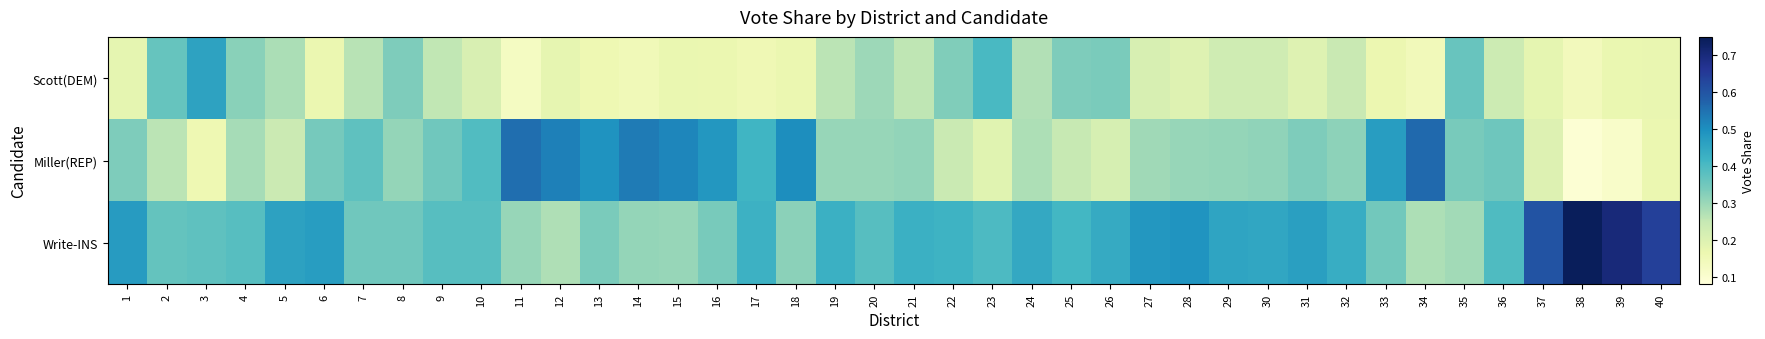

Reading right to left, extract all data points from this chart.

Scott(DEM): 40=0.2	39=0.2	38=0.1	37=0.2	36=0.2	35=0.4	34=0.1	33=0.2	32=0.2	31=0.2	30=0.2	29=0.2	28=0.2	27=0.2	26=0.3	25=0.3	24=0.3	23=0.4	22=0.3	21=0.3	20=0.3	19=0.3	18=0.2	17=0.2	16=0.2	15=0.2	14=0.2	13=0.2	12=0.2	11=0.1	10=0.2	9=0.3	8=0.3	7=0.3	6=0.2	5=0.3	4=0.3	3=0.5	2=0.4	1=0.2
Miller(REP): 40=0.2	39=0.1	38=0.1	37=0.2	36=0.4	35=0.3	34=0.6	33=0.5	32=0.3	31=0.3	30=0.3	29=0.3	28=0.3	27=0.3	26=0.2	25=0.2	24=0.3	23=0.2	22=0.2	21=0.3	20=0.3	19=0.3	18=0.5	17=0.4	16=0.5	15=0.5	14=0.5	13=0.5	12=0.5	11=0.6	10=0.4	9=0.4	8=0.3	7=0.4	6=0.3	5=0.2	4=0.3	3=0.2	2=0.3	1=0.3
Write-INS: 40=0.6	39=0.7	38=0.7	37=0.6	36=0.4	35=0.3	34=0.3	33=0.3	32=0.4	31=0.5	30=0.5	29=0.5	28=0.5	27=0.5	26=0.4	25=0.4	24=0.4	23=0.4	22=0.4	21=0.4	20=0.4	19=0.4	18=0.3	17=0.4	16=0.3	15=0.3	14=0.3	13=0.3	12=0.3	11=0.3	10=0.4	9=0.4	8=0.4	7=0.4	6=0.5	5=0.5	4=0.4	3=0.4	2=0.4	1=0.5